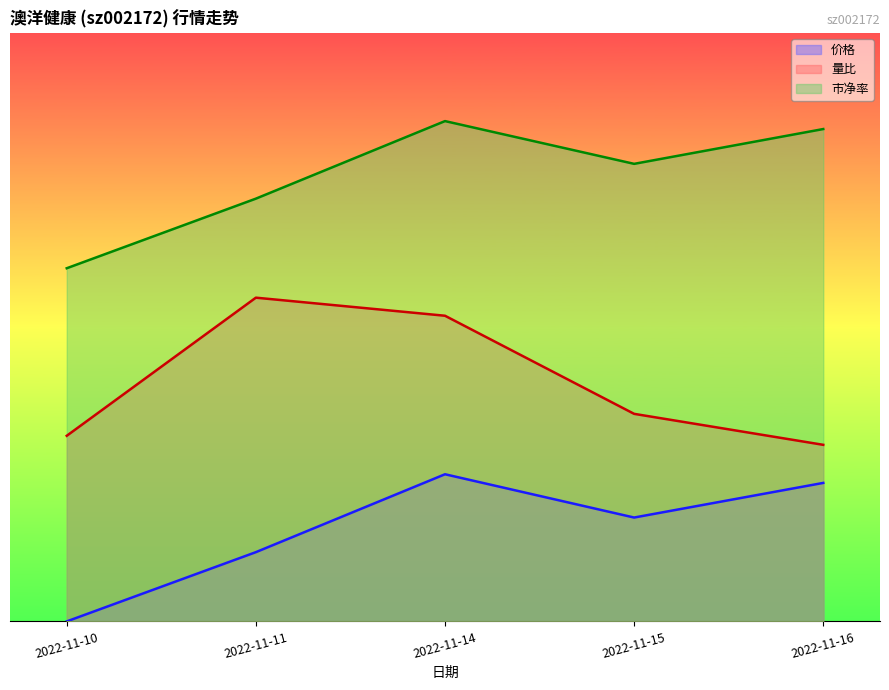

The 价格 series shows 7.1 at 2022-11-15. True or false?

True